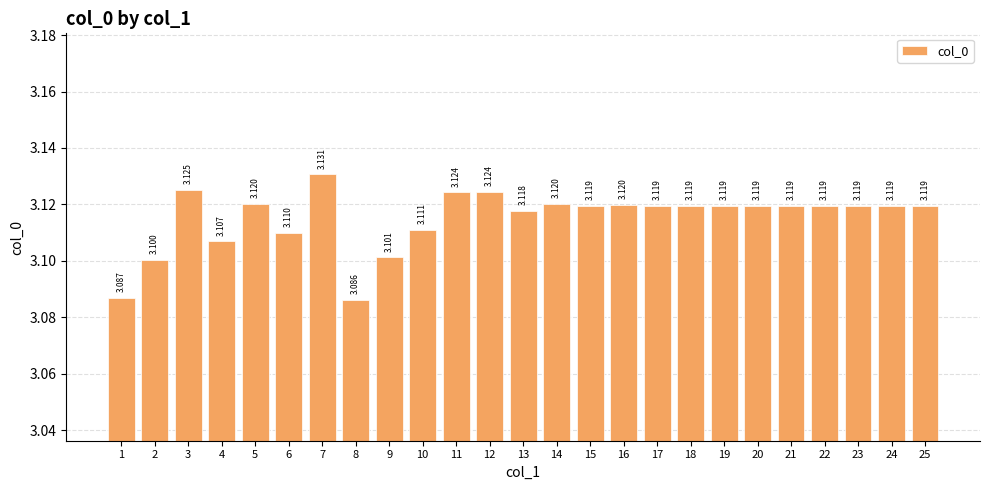

What is the value of the 23rd bar from the left?

3.1